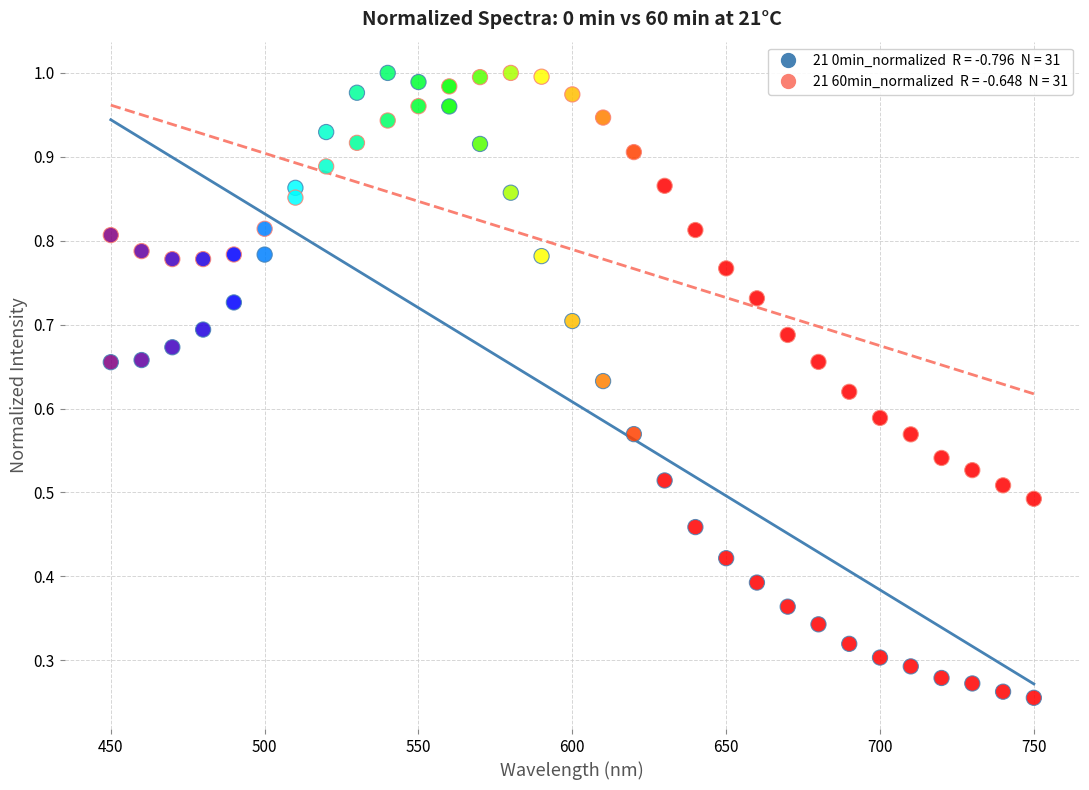

Count the number of points in this scatter plot.

62